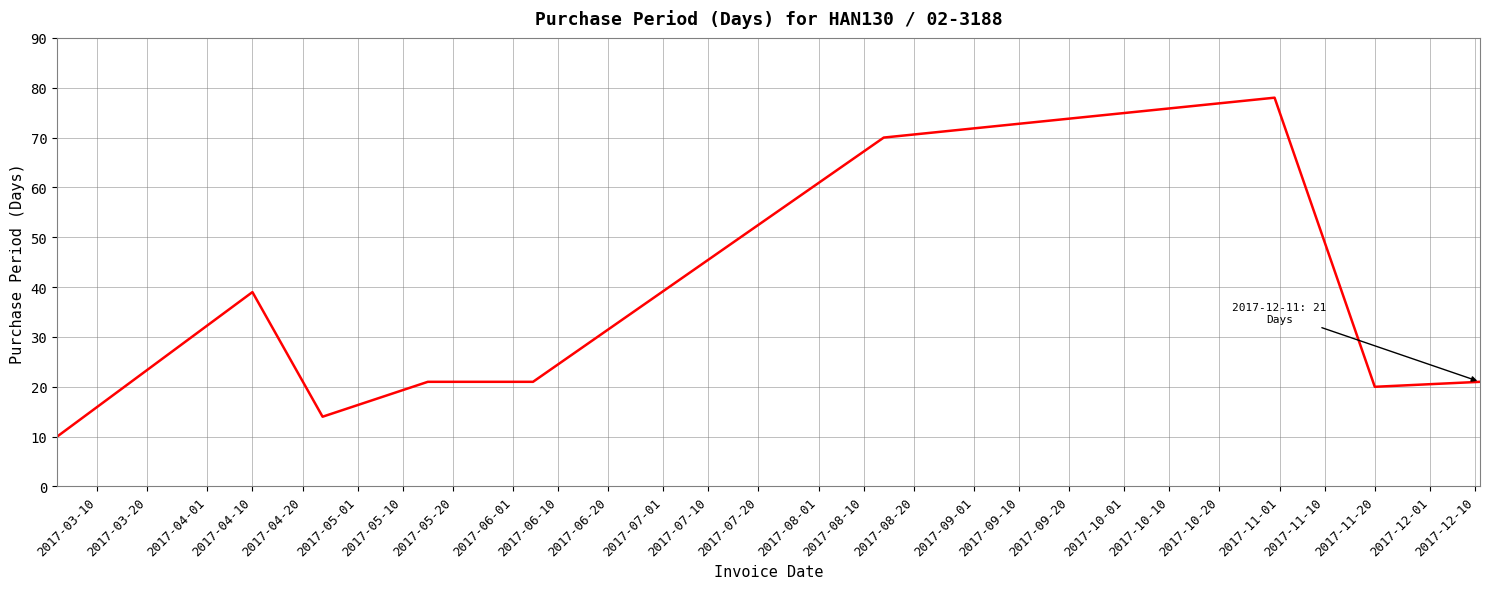

What is the difference between the maximum and minimum values?

68